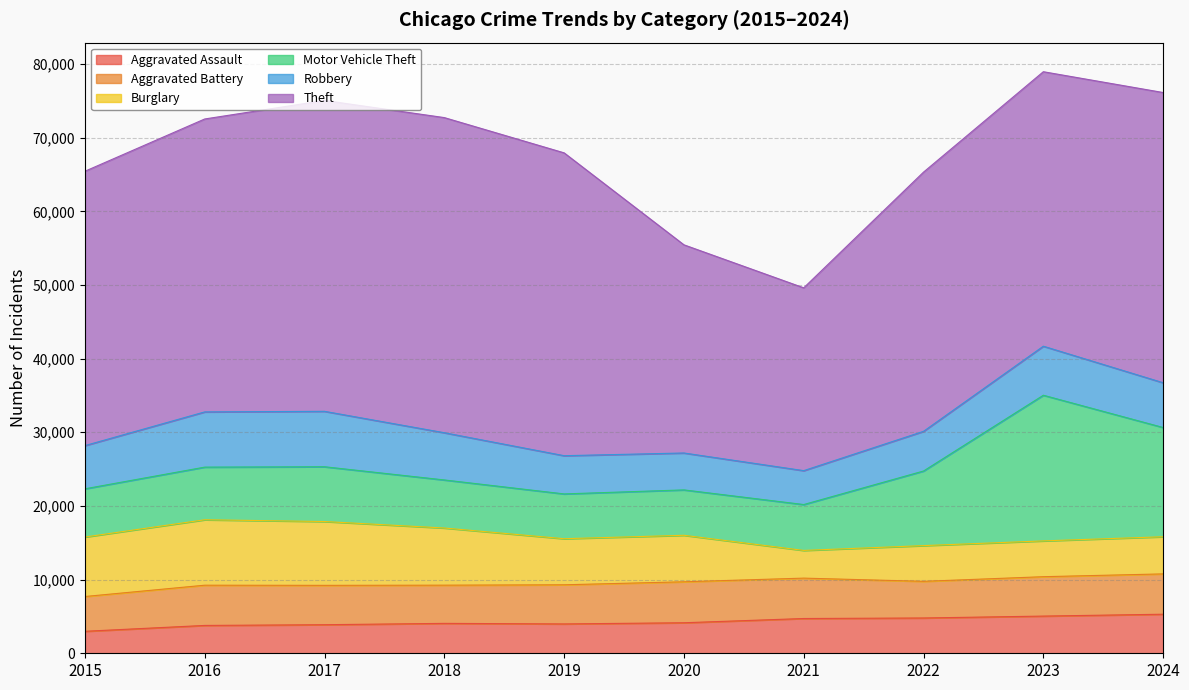

Which series has the largest total across all categories?

Theft